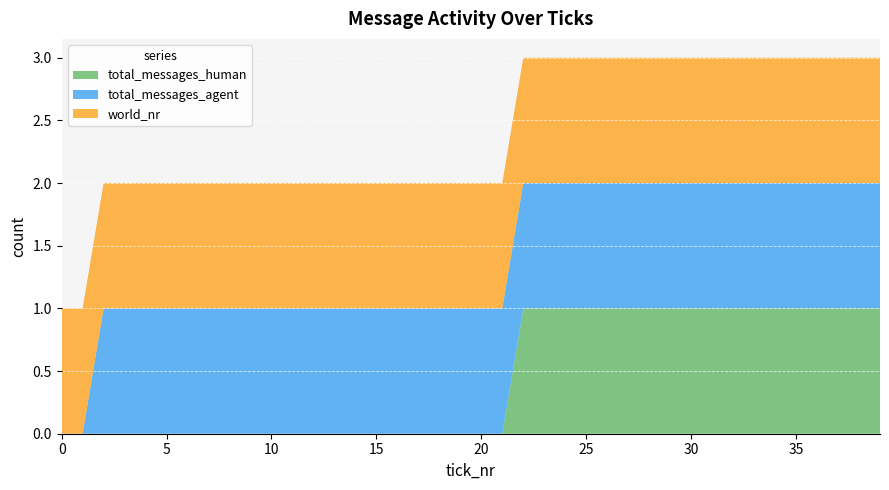

Reading left to right, transcribe all the data shown in this chart.

total_messages_human: 0	0	0	0	0	0	0	0	0	0	0	0	0	0	0	0	0	0	0	0	0	0	1	1	1	1	1	1	1	1	1	1	1	1	1	1	1	1	1	1
total_messages_agent: 0	0	1	1	1	1	1	1	1	1	1	1	1	1	1	1	1	1	1	1	1	1	1	1	1	1	1	1	1	1	1	1	1	1	1	1	1	1	1	1
world_nr: 1	1	1	1	1	1	1	1	1	1	1	1	1	1	1	1	1	1	1	1	1	1	1	1	1	1	1	1	1	1	1	1	1	1	1	1	1	1	1	1